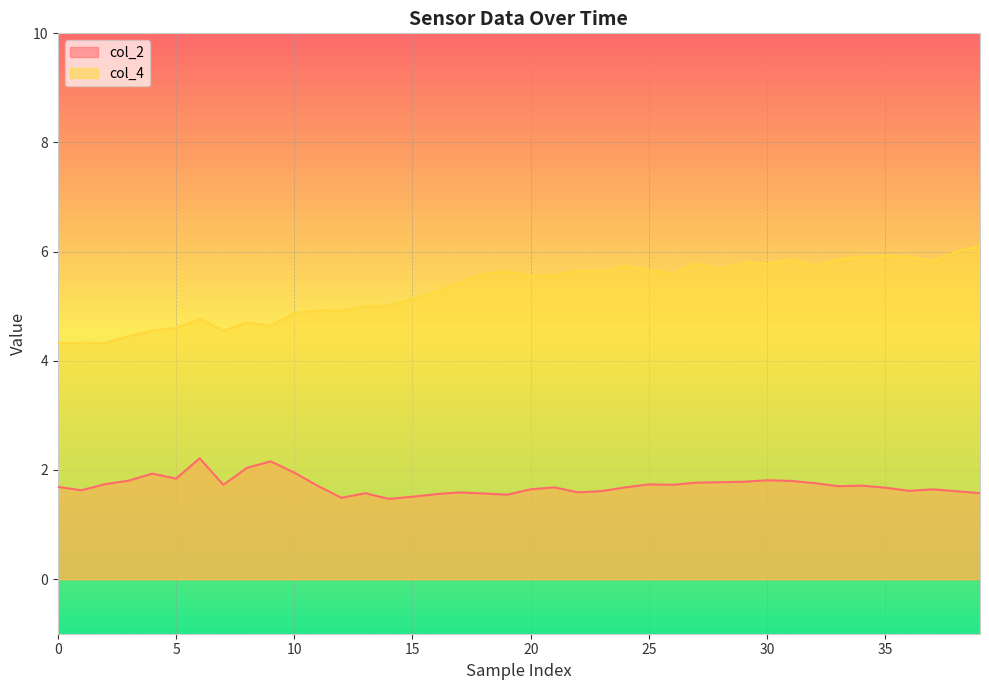

Count the number of data series in this chart.

2